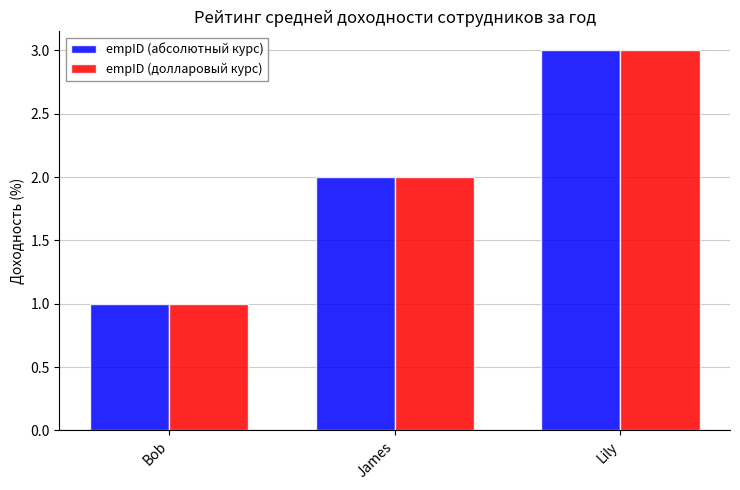

What is the value of the empID (абсолютный курс) bar at the 1st from the left?

1